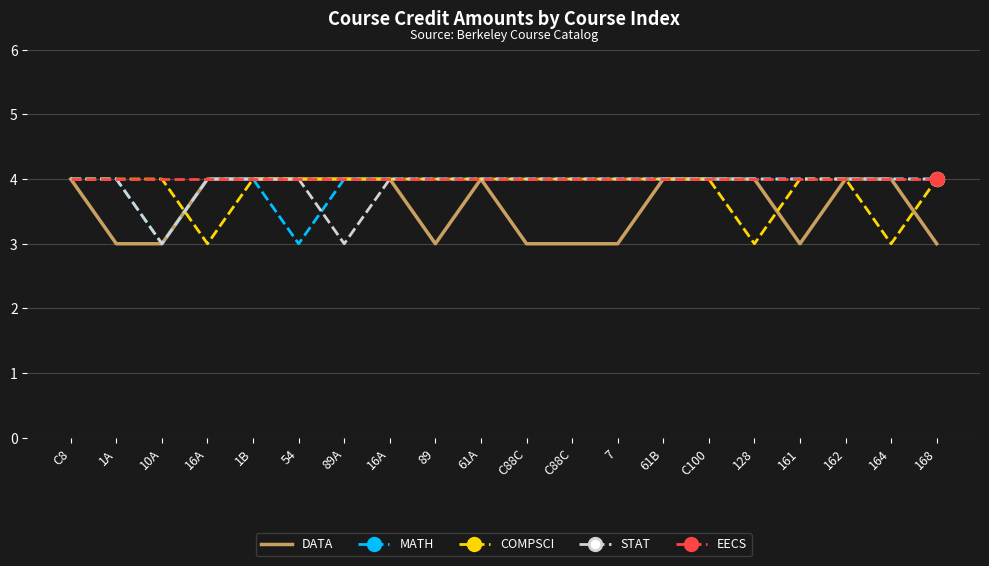

What is the value of the COMPSCI point at the 20th from the left?

4